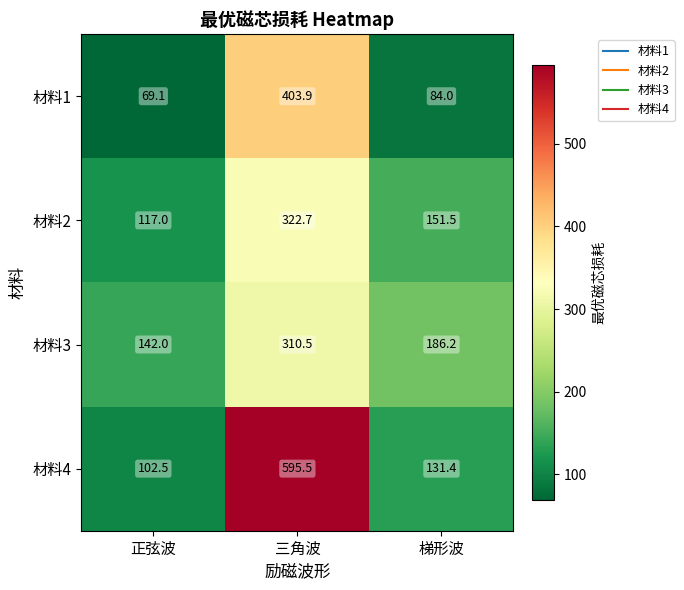

Rank the series by their maximum value, from highest to lowest.

材料4, 材料1, 材料2, 材料3